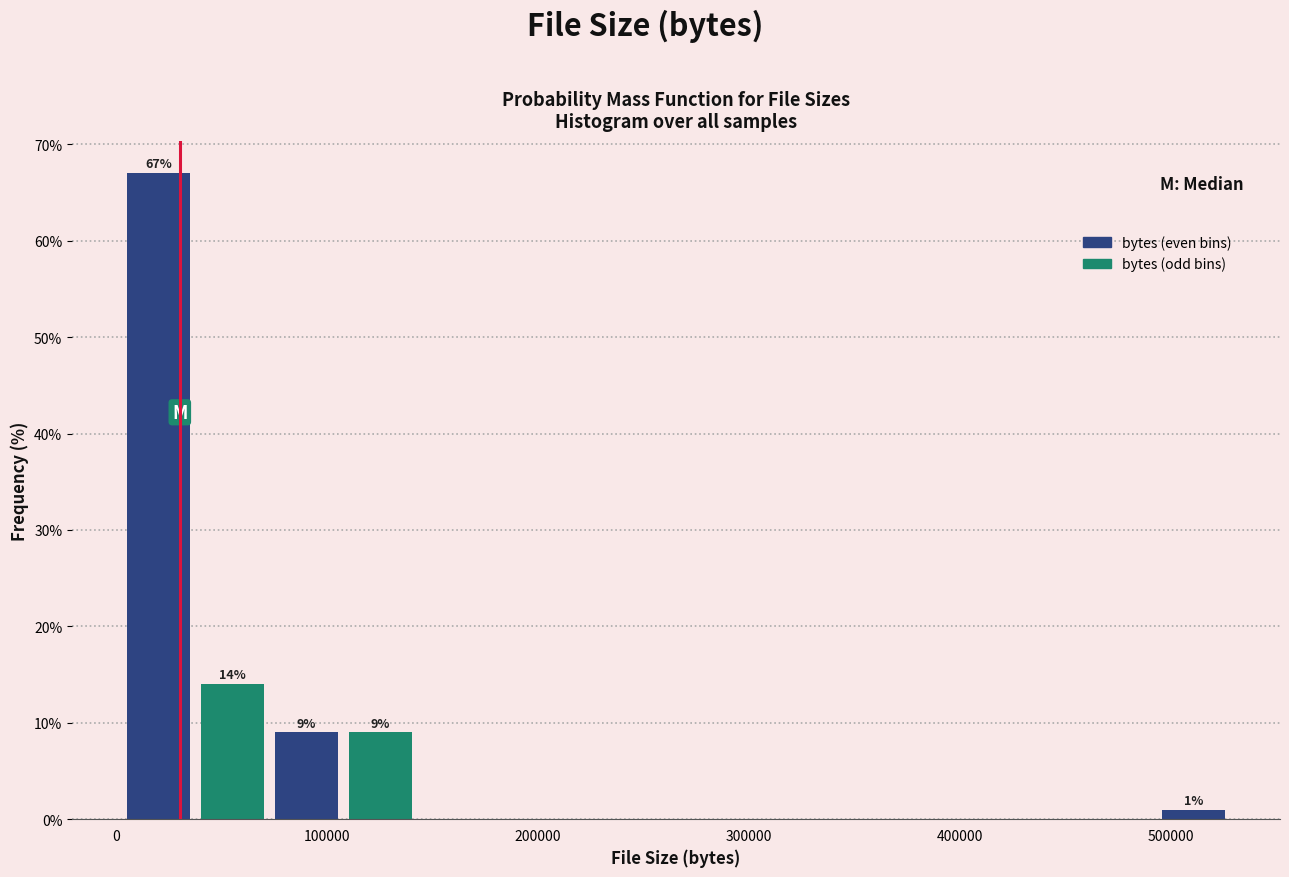

Read against the x-axis, roughly where is the centre of the tallest bar?

20000